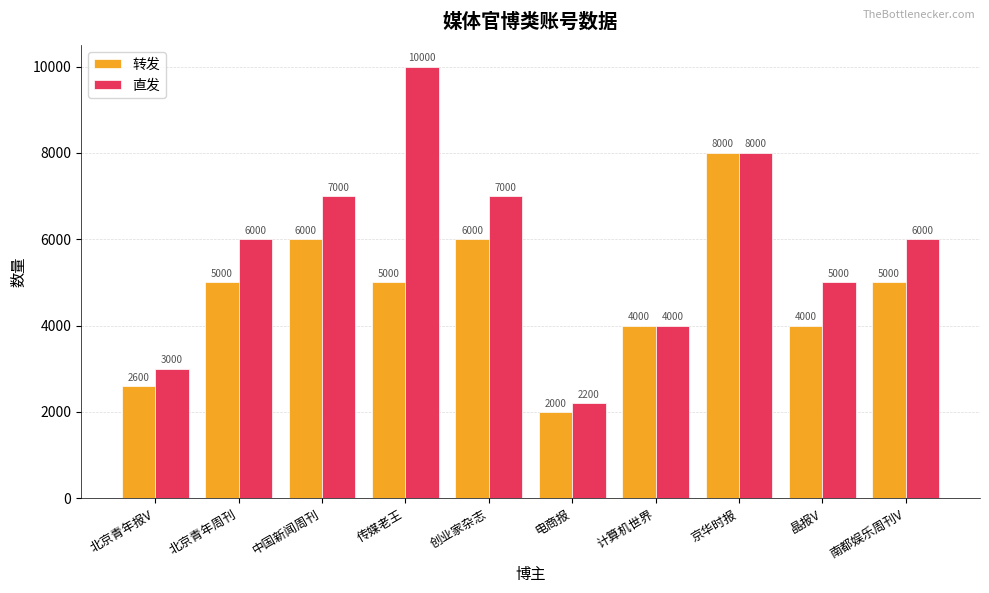

Which series has the widest spread of values?

直发